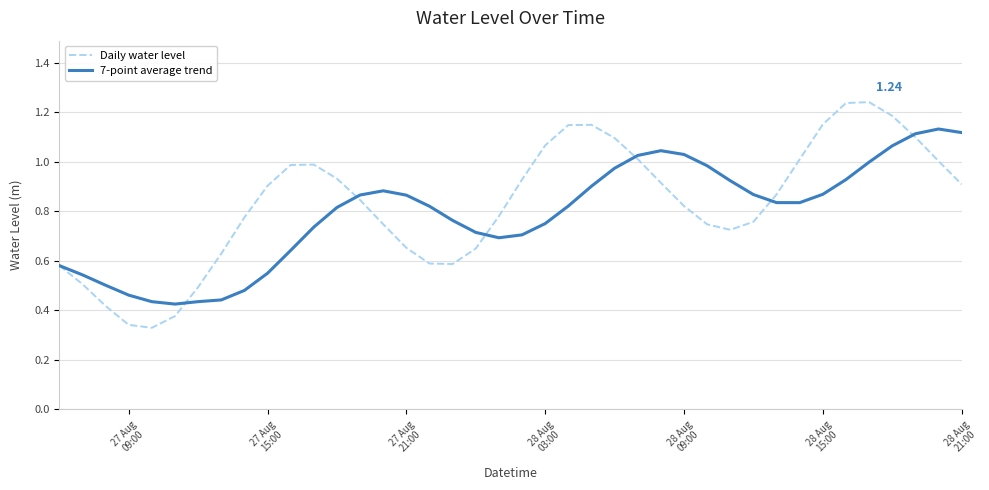

Is this an area chart (filled region under the line)?

No